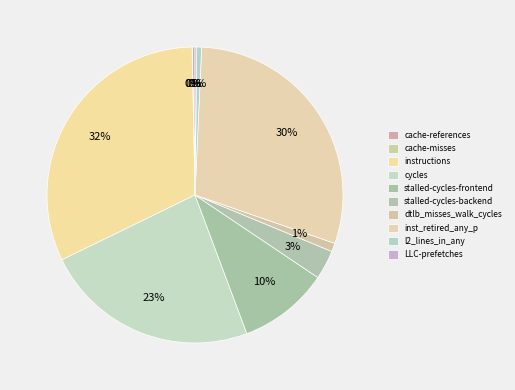

Count the number of slices in the pie.

10